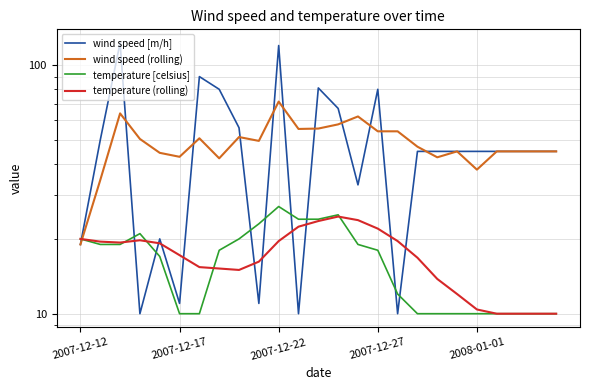

In temperature (rolling), how many points are higher than both neighbors (excluding endpoints)?

2